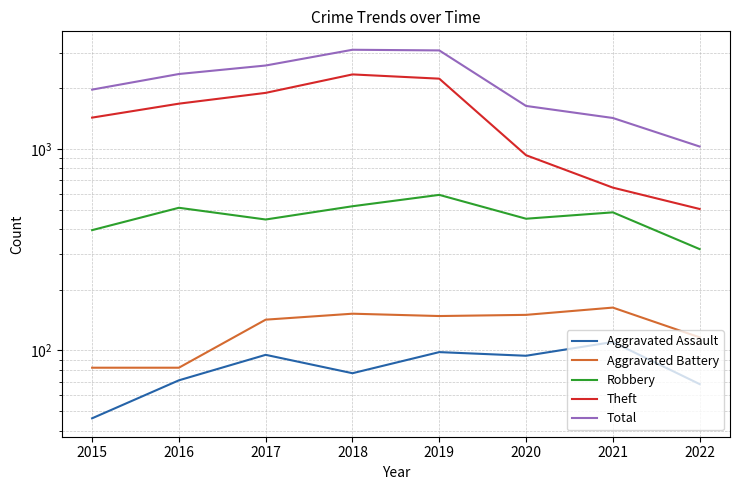

Which series has the widest spread of values?

Total